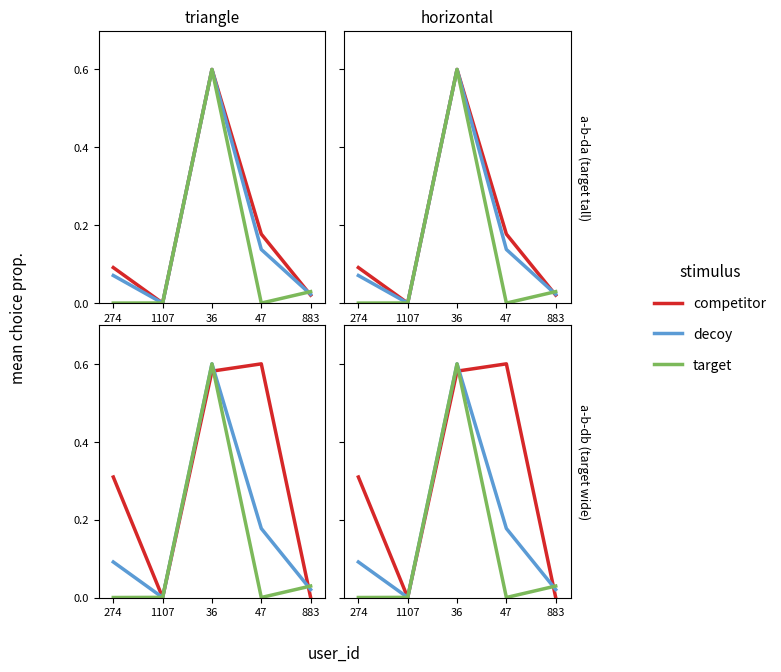

Reading right to left, extract all data points from this chart.

competitor: 0.0	0.6	0.6	0.0	0.3
decoy: 0.0	0.2	0.6	0.0	0.1
target: 0.0	0.0	0.6	0.0	0.0